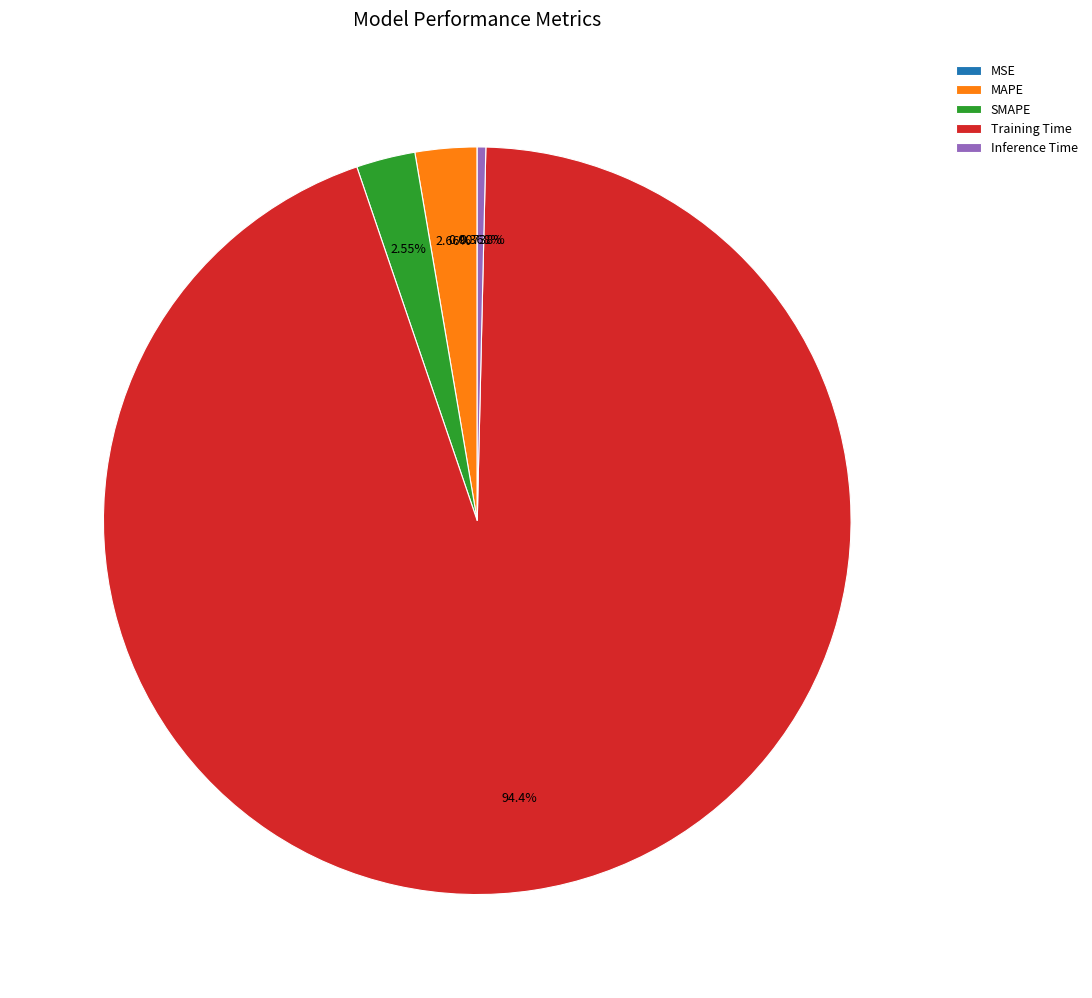

Is there any slice that represents more than half of the pie?

Yes